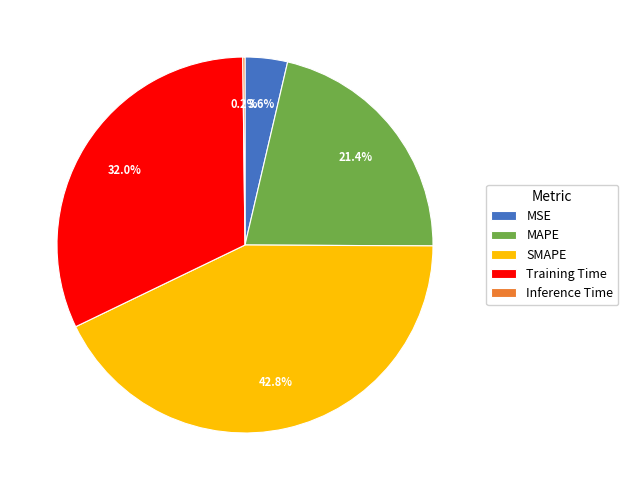

True or false: SMAPE accounts for 33% of the total.

False